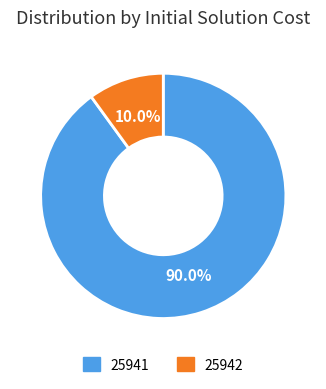

What is the ratio of the value at 25941 to the value at 25942?

9.0